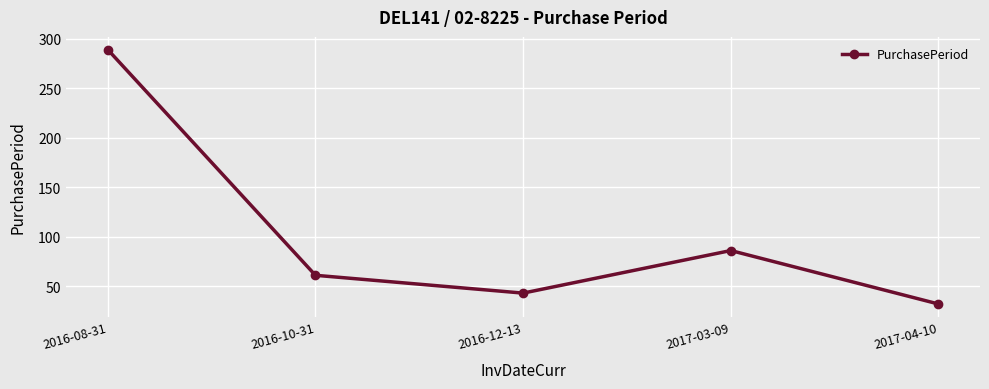

What is the change in value from 2017-03-09 to 2017-04-10?

-54